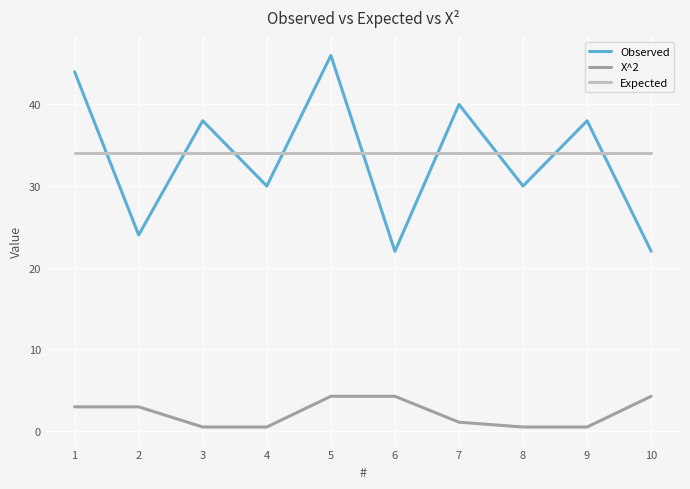

Count the number of data series in this chart.

3